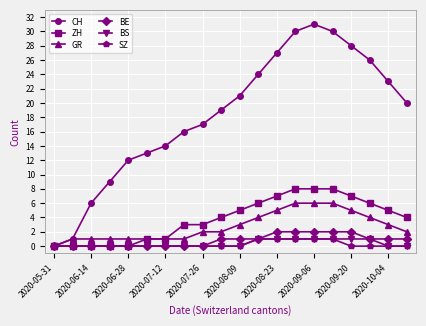

How many values in GR are above zero?

19